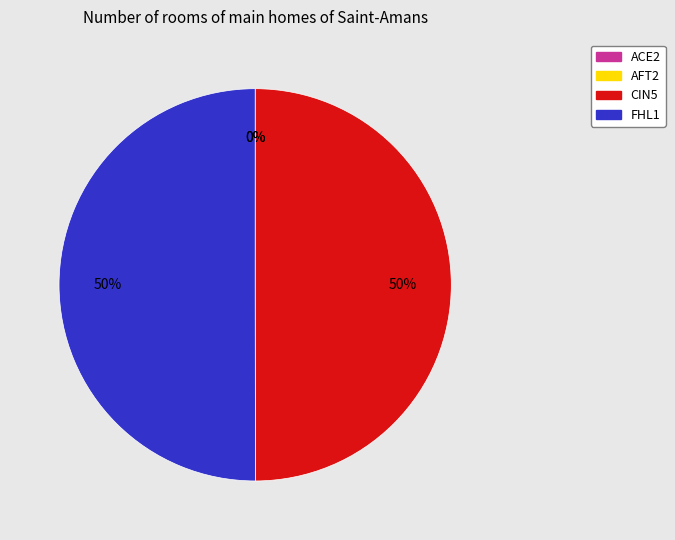

Is the sum of AFT2 and ACE2 greater than half?

No